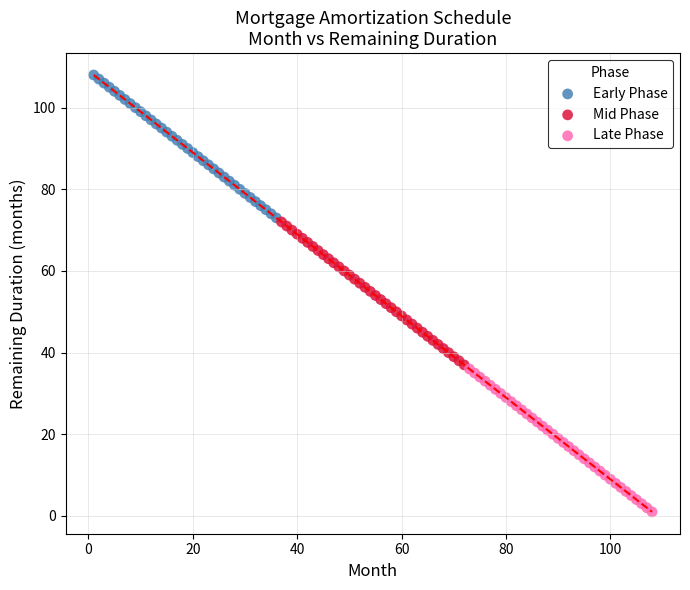

Which series contains the lowest Y value?

Late Phase